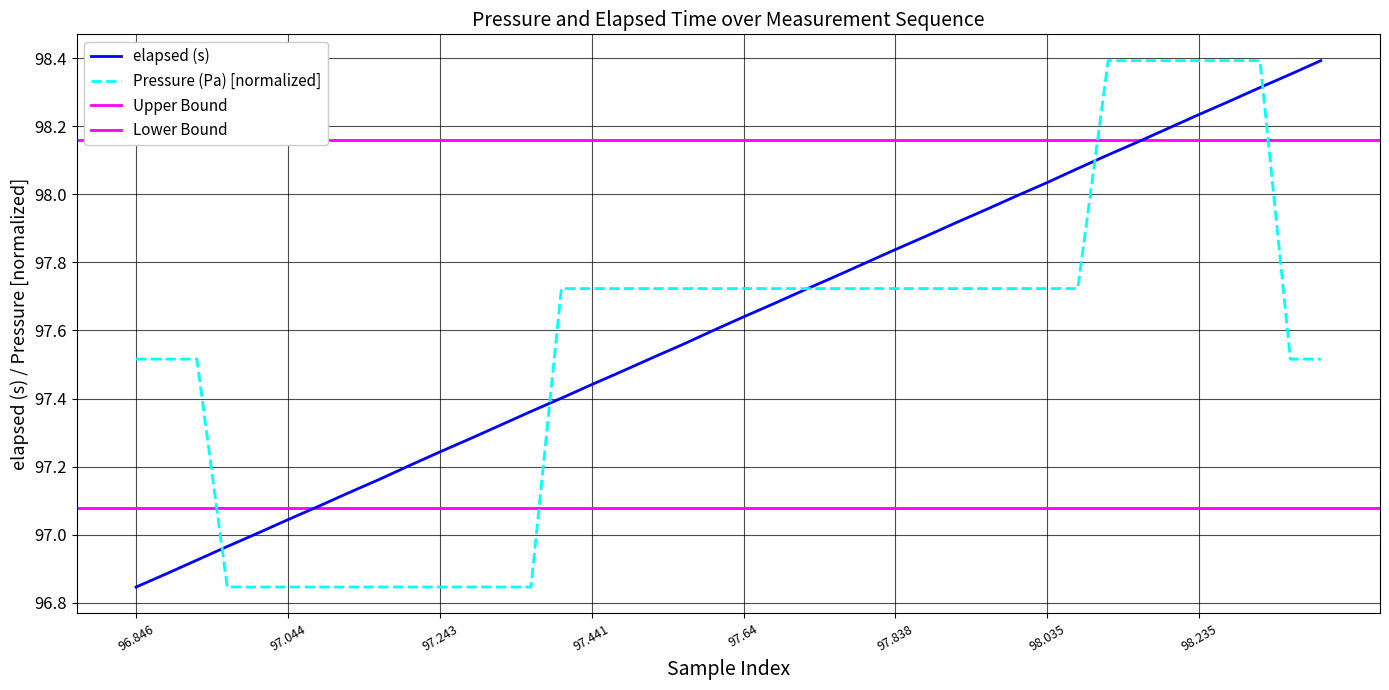

What is the difference between the second highest and second lowest values in the Pressure (Pa) series?

1.5